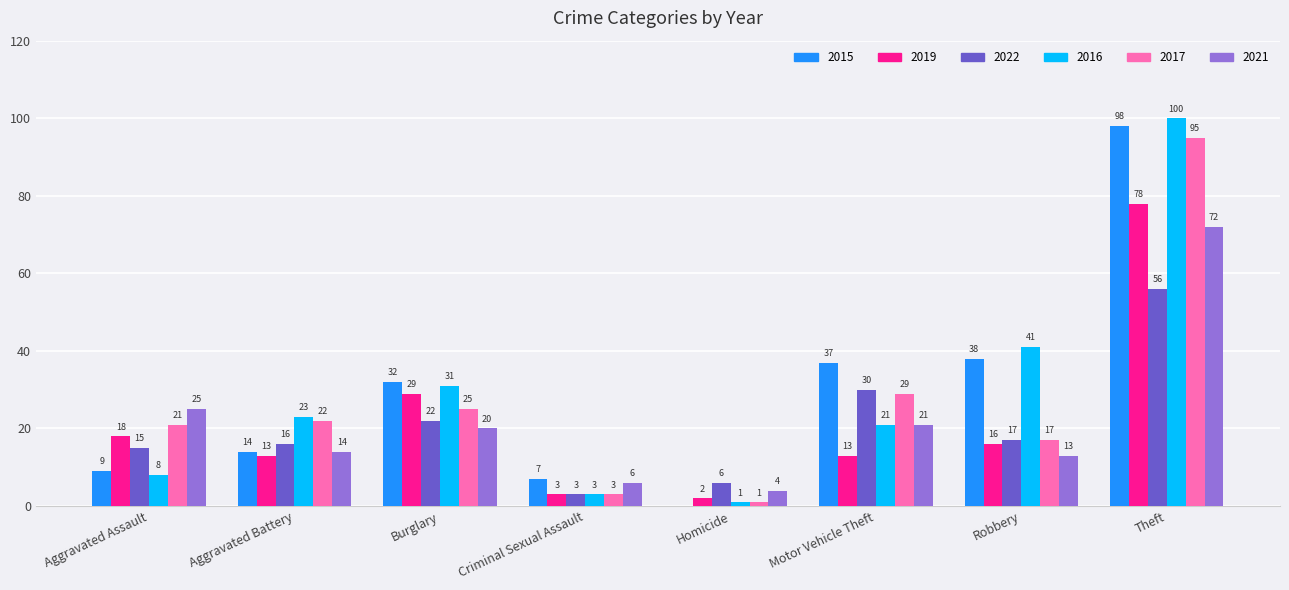

Count the number of categories in the chart.

8